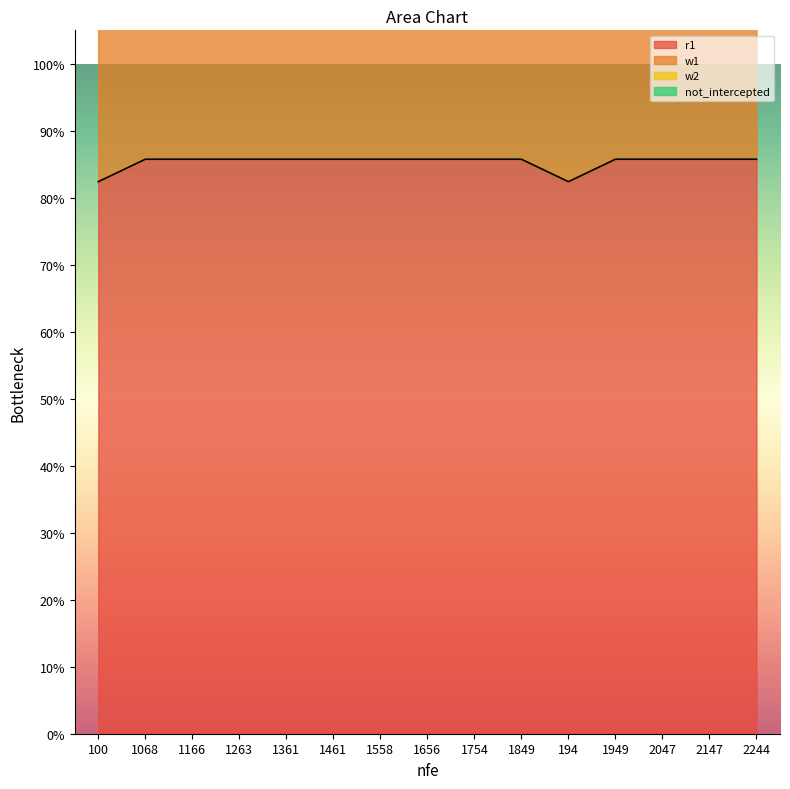

Which series has the largest range (max minus min)?

w2